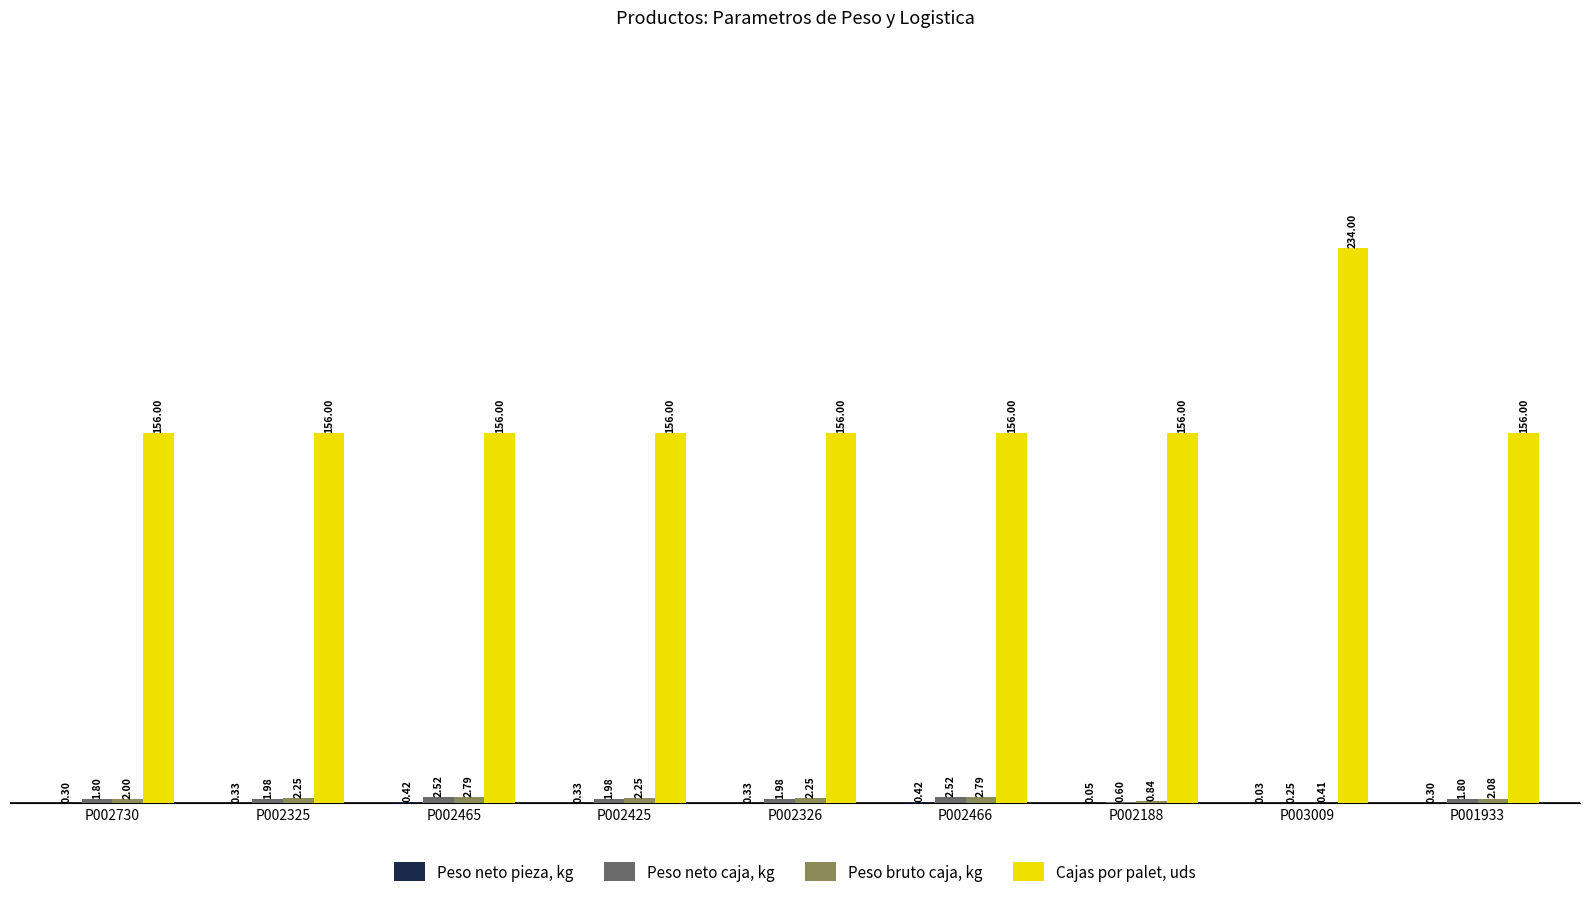

Between P002465 and P003009, which series saw the biggest shift?

Cajas por palet, uds